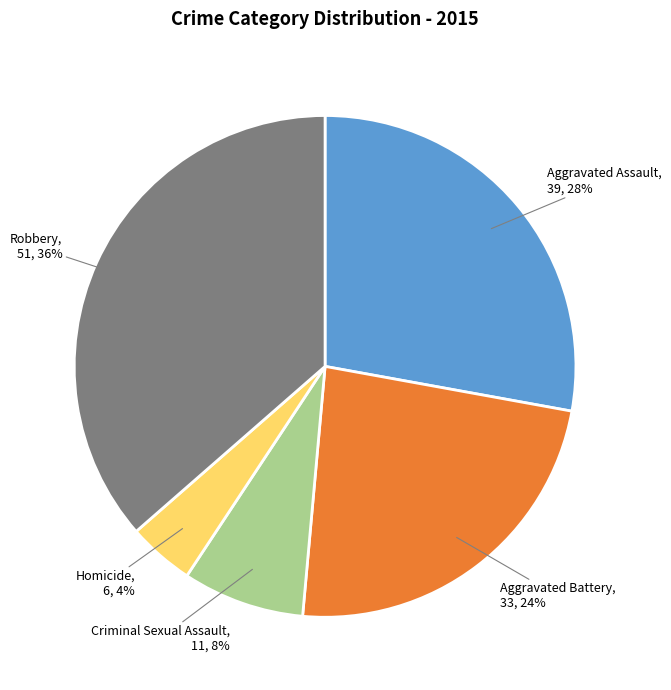

True or false: Homicide accounts for 4% of the total.

True